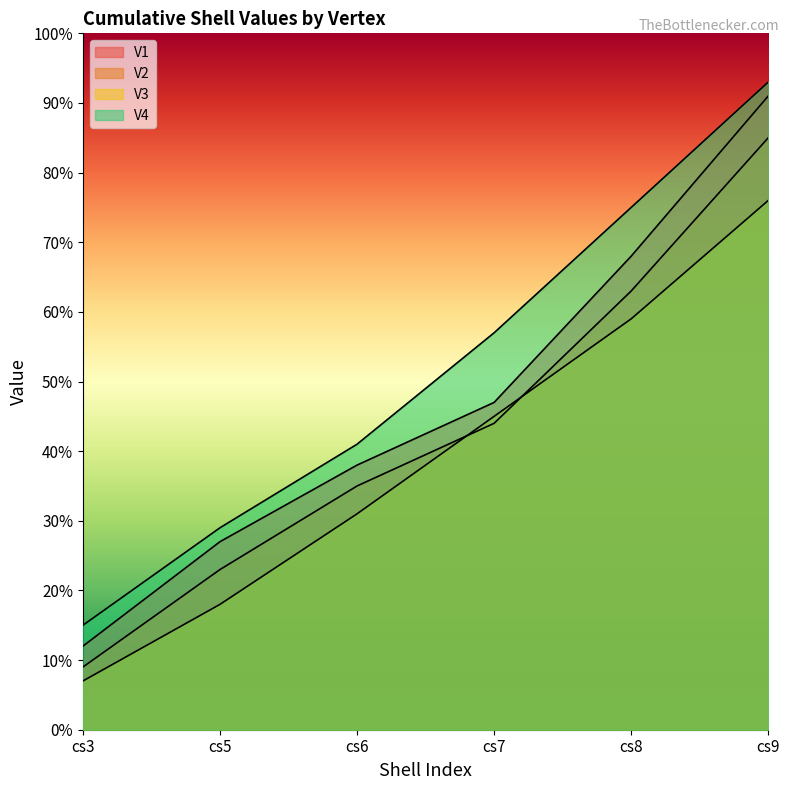

Which category has the lowest value across all series?

cs3